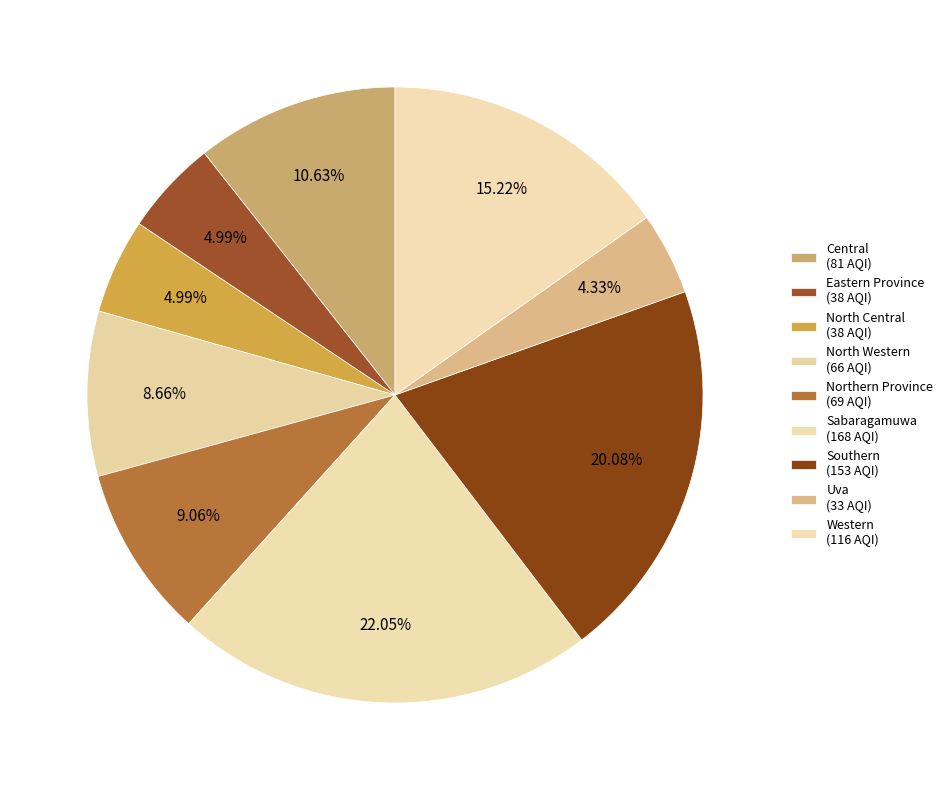

Is there any slice that represents more than half of the pie?

No